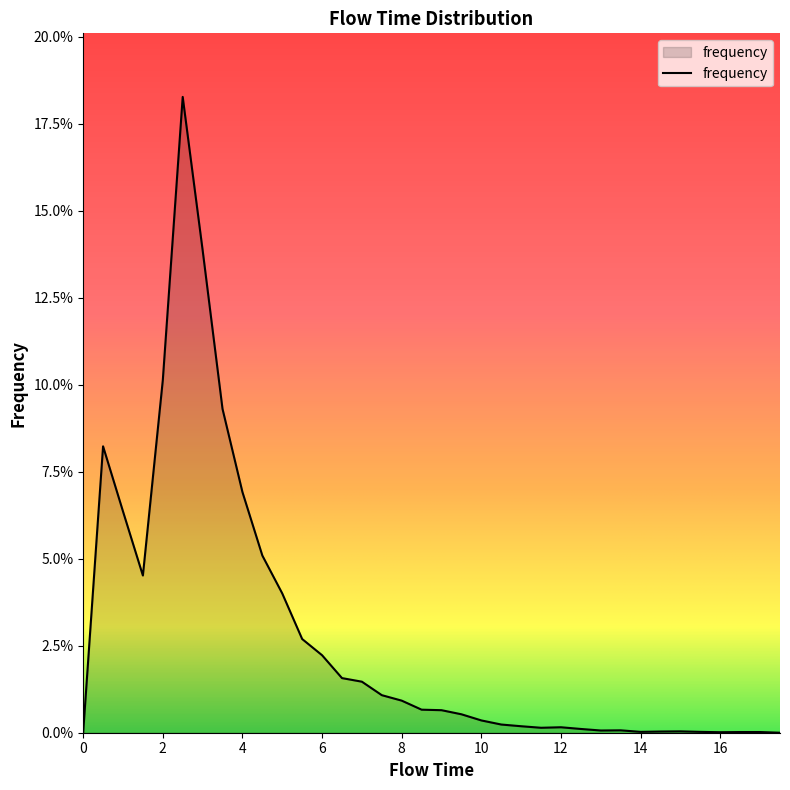

Rank the categories by value from lowest to highest.

0.0, 17.5, 16.0, 16.5, 17.0, 14.0, 15.5, 14.5, 15.0, 13.0, 13.5, 12.5, 11.5, 12.0, 11.0, 10.5, 10.0, 9.5, 9.0, 8.5, 8.0, 7.5, 7.0, 6.5, 6.0, 5.5, 5.0, 1.5, 4.5, 1.0, 4.0, 0.5, 3.5, 2.0, 3.0, 2.5